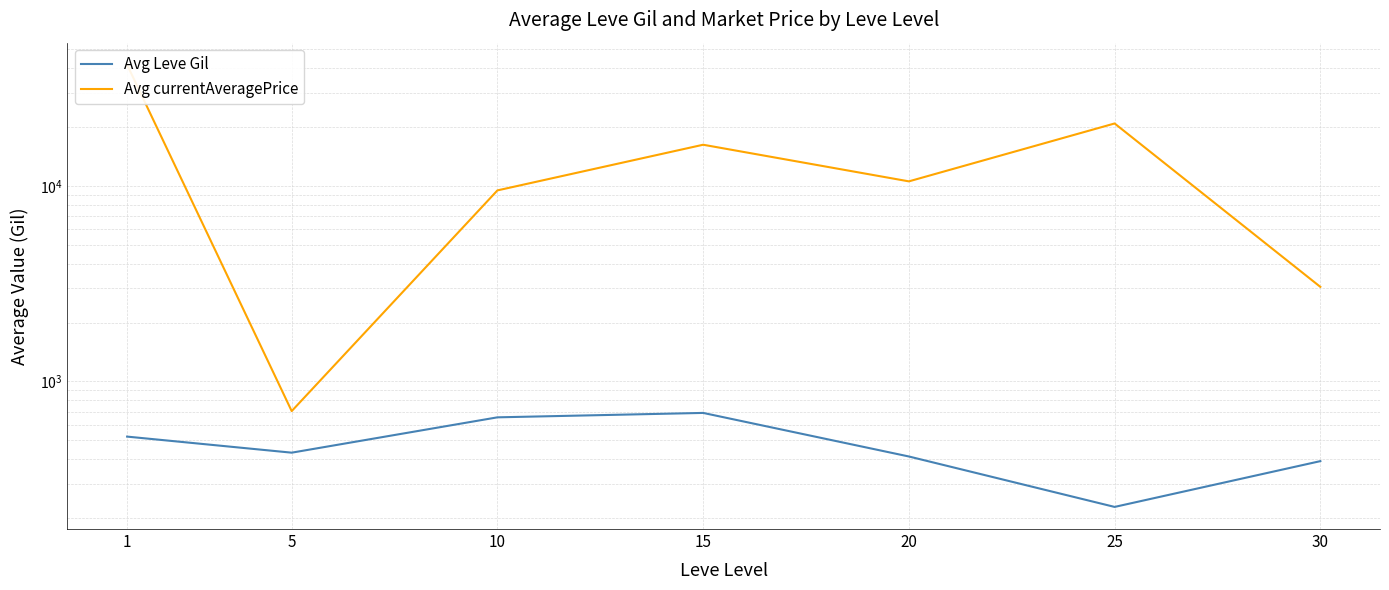

How many data points in Avg currentAveragePrice are above 10556?

3